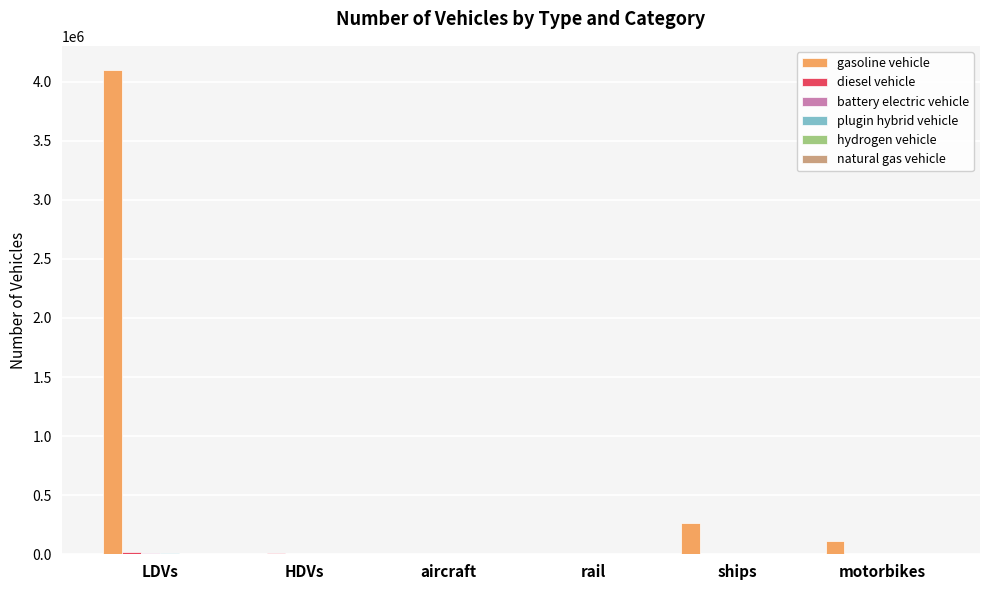

Which category has the highest value in the gasoline vehicle series?

LDVs